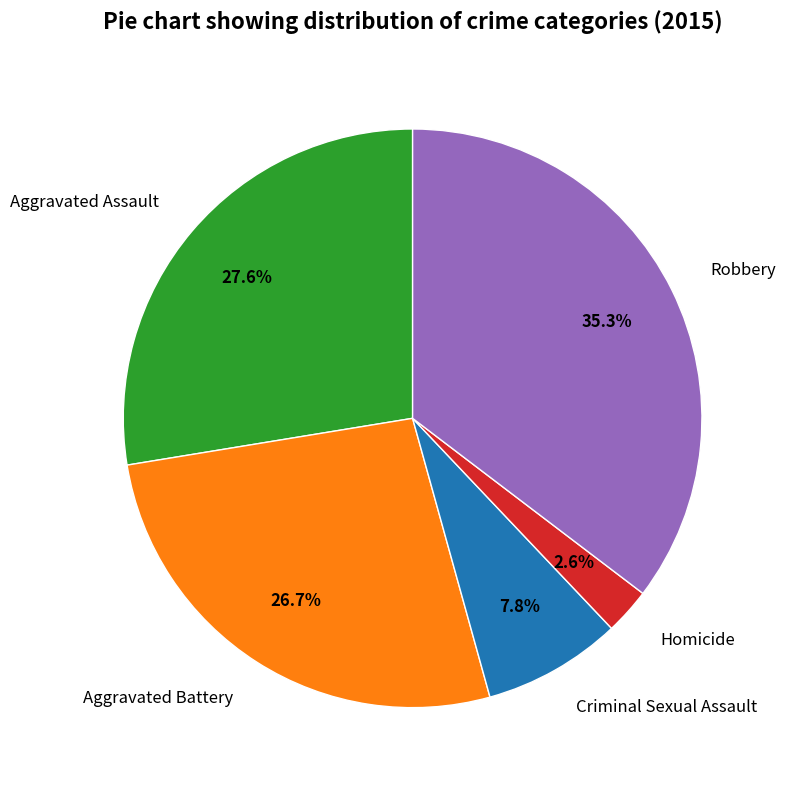

To the nearest percent, what is the average slice percentage?

20%